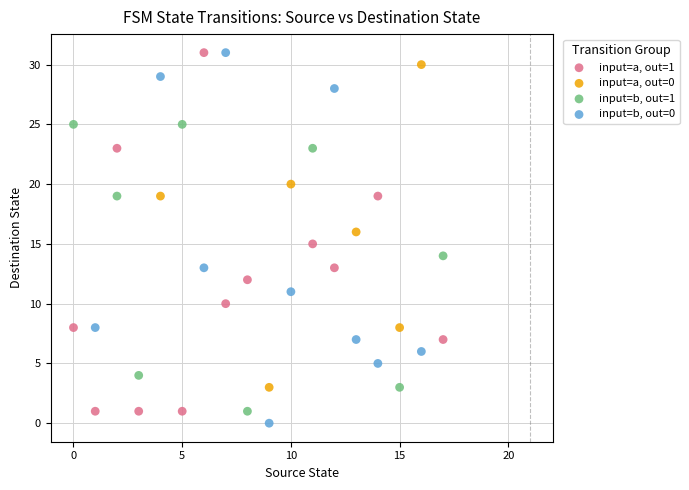

Which series has the widest spread of Y values?

input=b, out=0